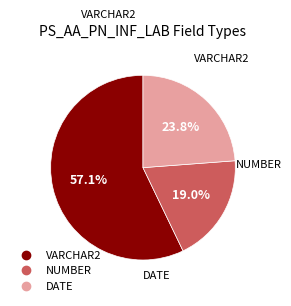

Is there a majority slice in this chart?

Yes